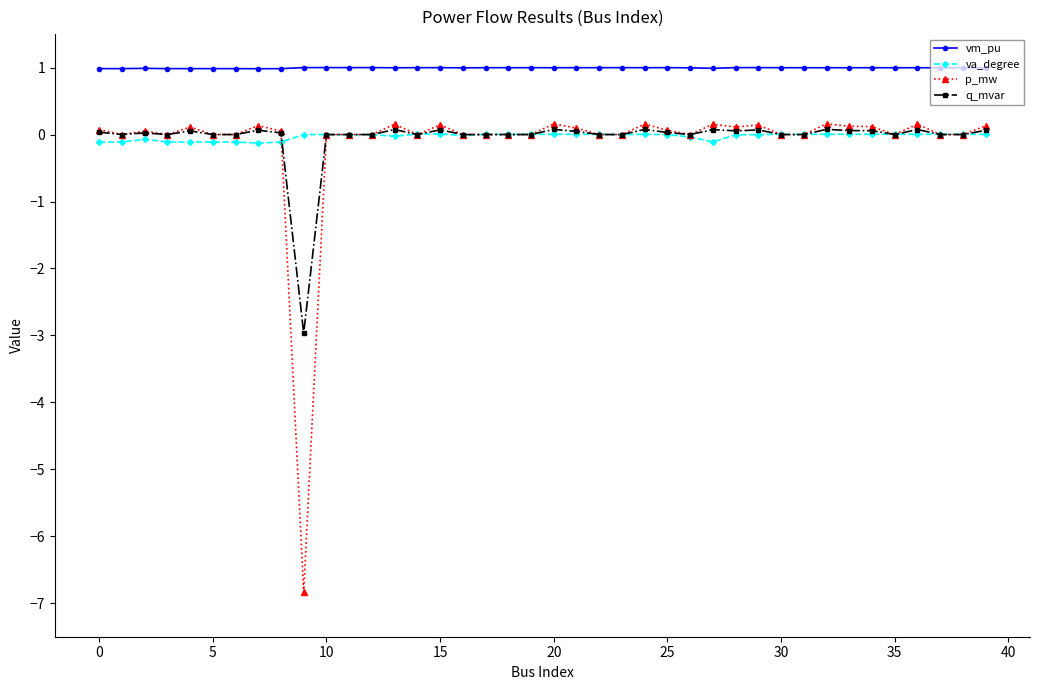

How many categories are shown in the chart?

40